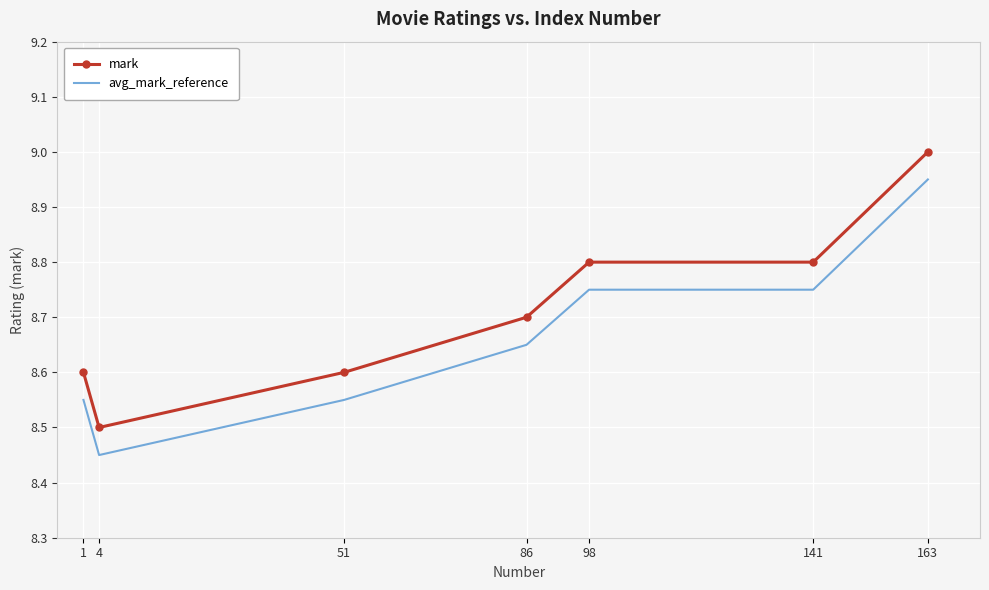

What is the sum of all mark values?

61.0